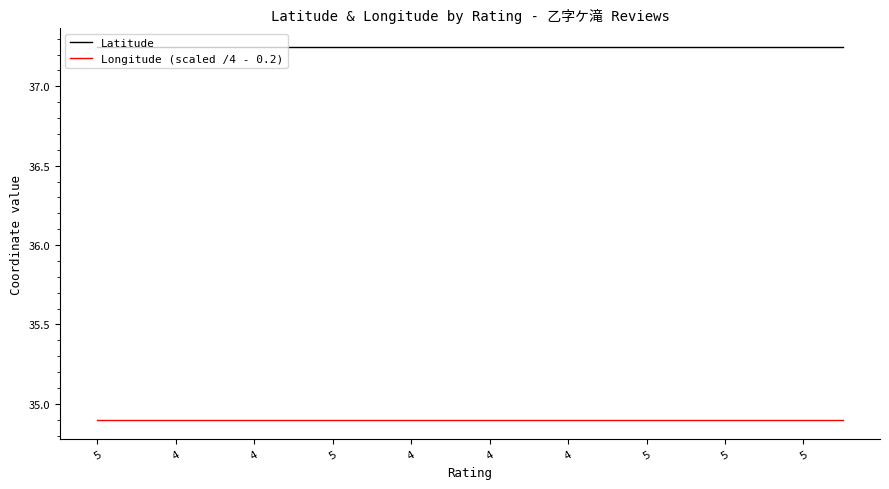

Rank the series by their average value, from highest to lowest.

Latitude, Longitude (scaled /4 - 0.2)